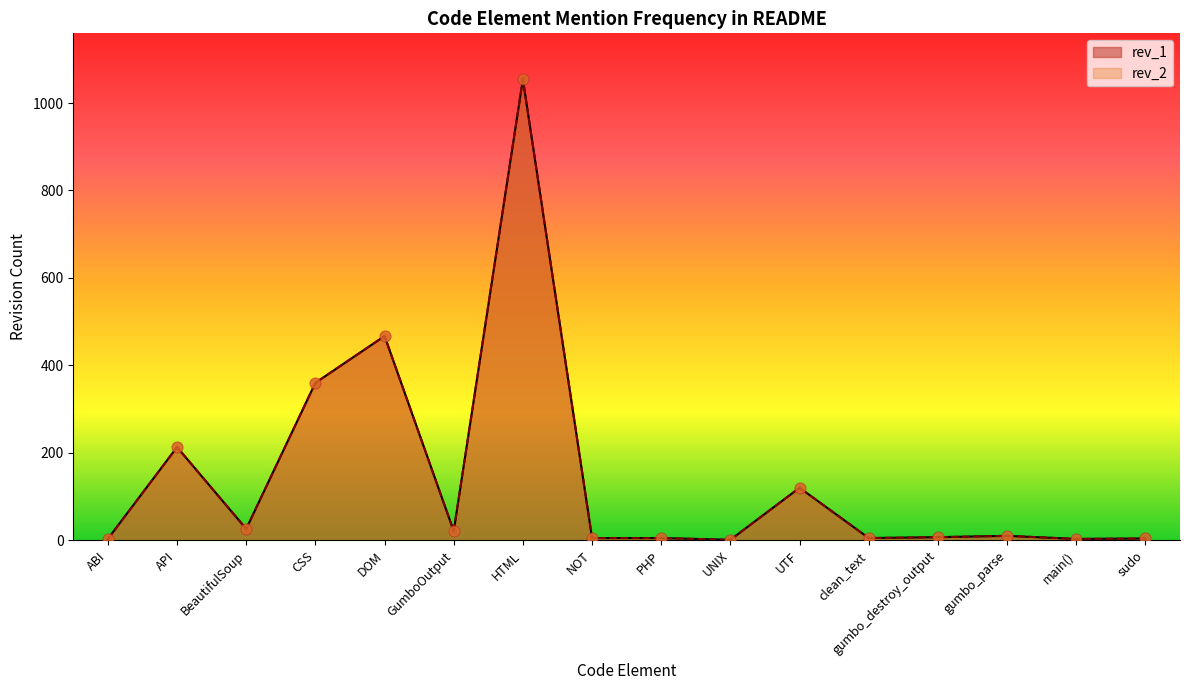

Which series has the largest Y range (max minus min)?

rev_1